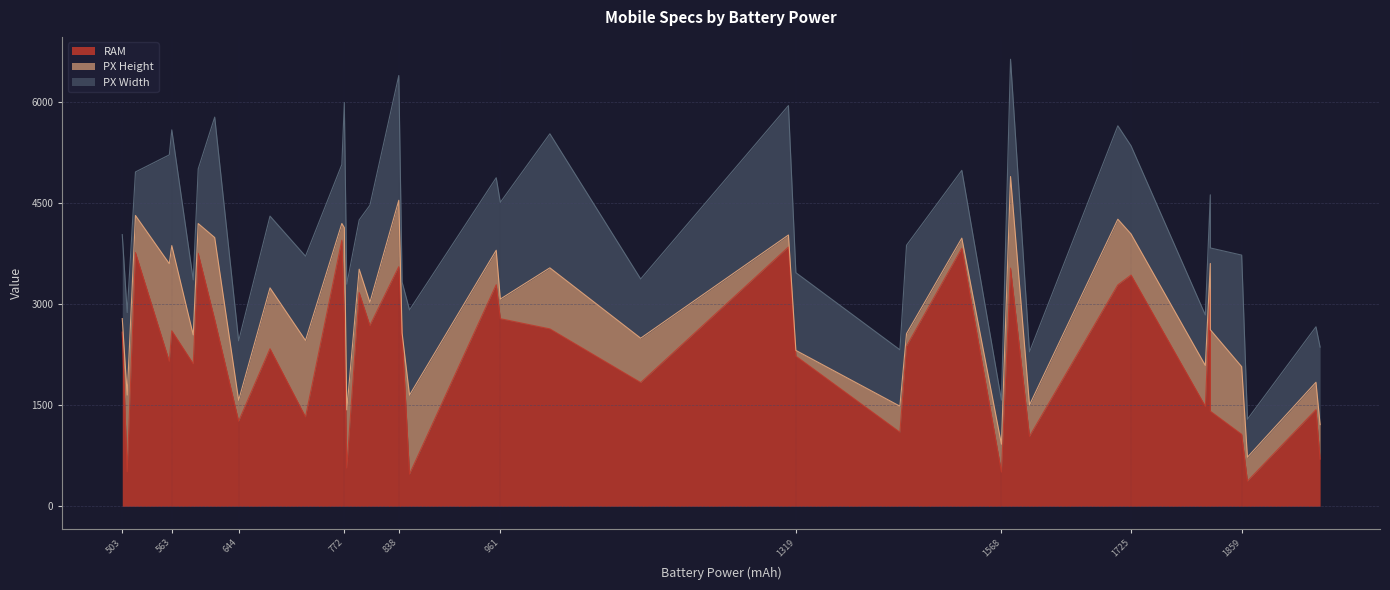

What is the lowest value of the RAM series?

373